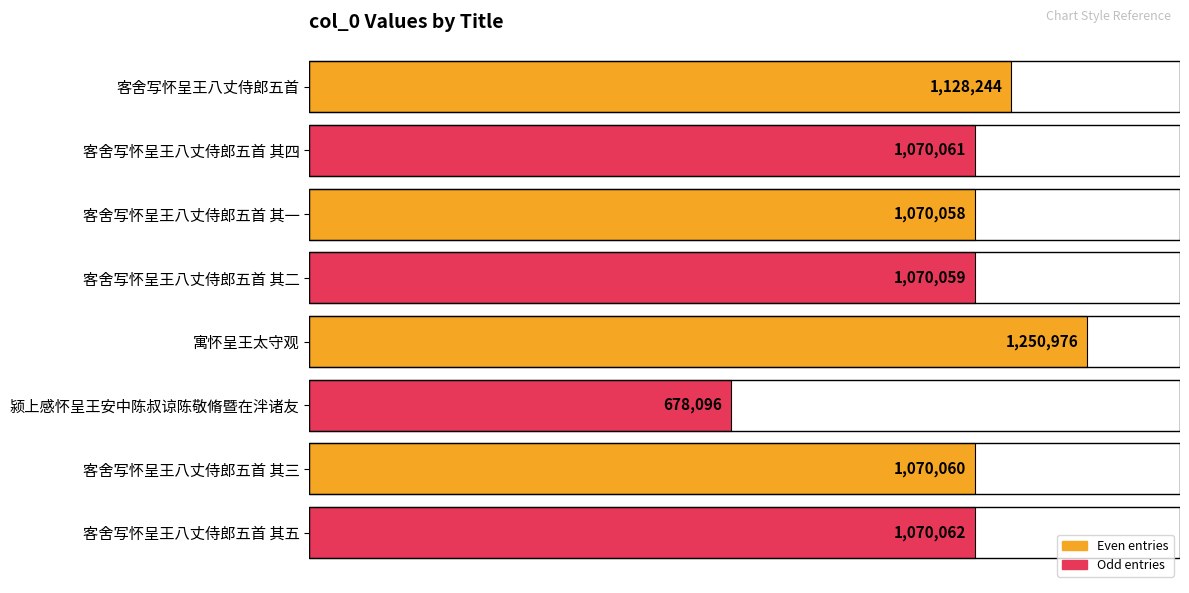

Rank the categories by value from highest to lowest.

寓怀呈王太守观, 客舍写怀呈王八丈侍郎五首, 客舍写怀呈王八丈侍郎五首 其五, 客舍写怀呈王八丈侍郎五首 其四, 客舍写怀呈王八丈侍郎五首 其三, 客舍写怀呈王八丈侍郎五首 其二, 客舍写怀呈王八丈侍郎五首 其一, 颍上感怀呈王安中陈叔谅陈敬脩暨在泮诸友